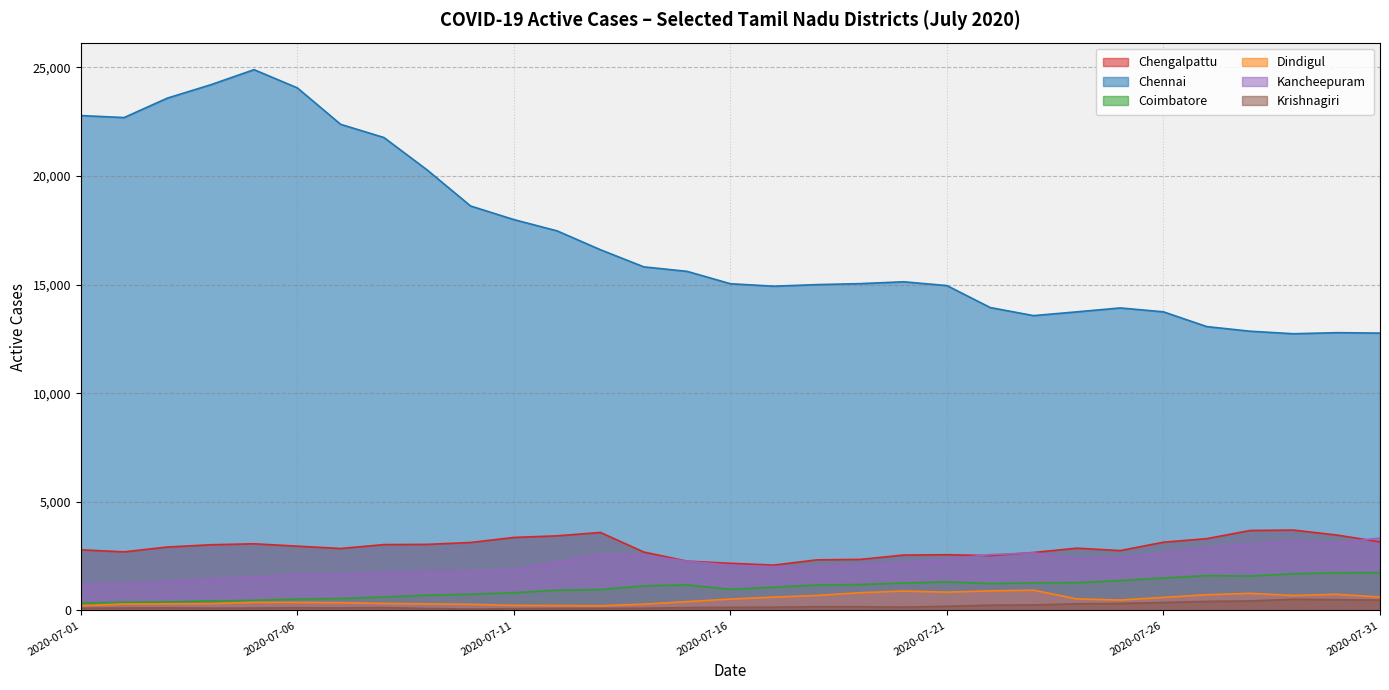

What is the value of the Krishnagiri point at the 9th from the left?

88